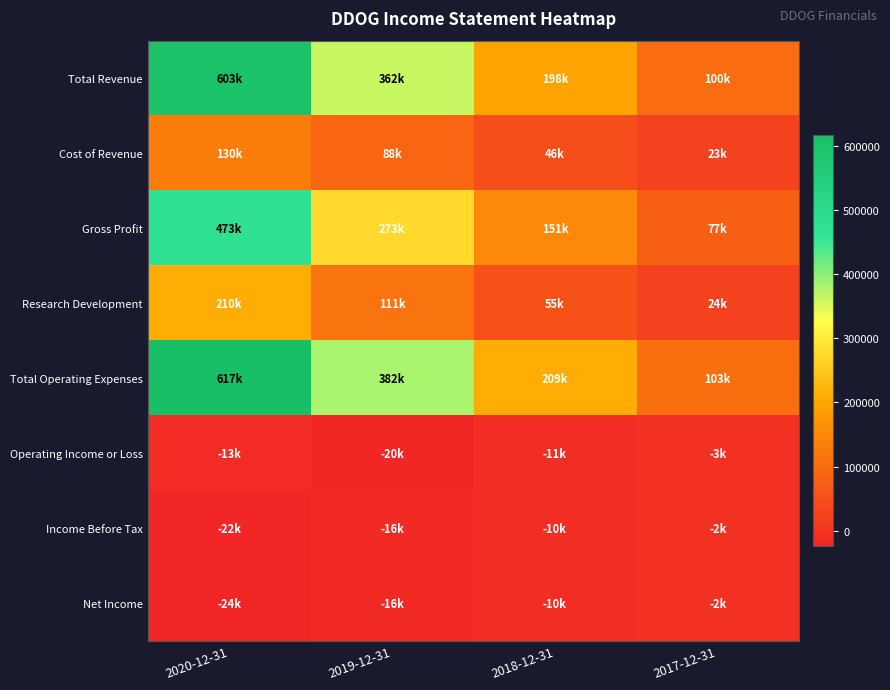

Between 2020-12-31 and 2017-12-31, which series saw the biggest shift?

Total Operating Expenses